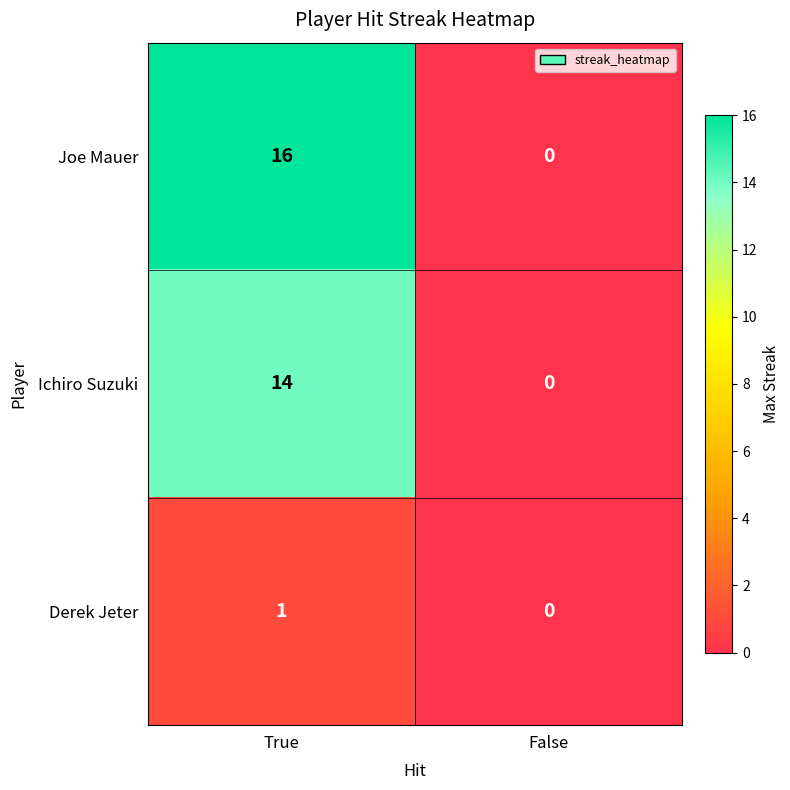

What is the difference between the highest and lowest values at True?

15